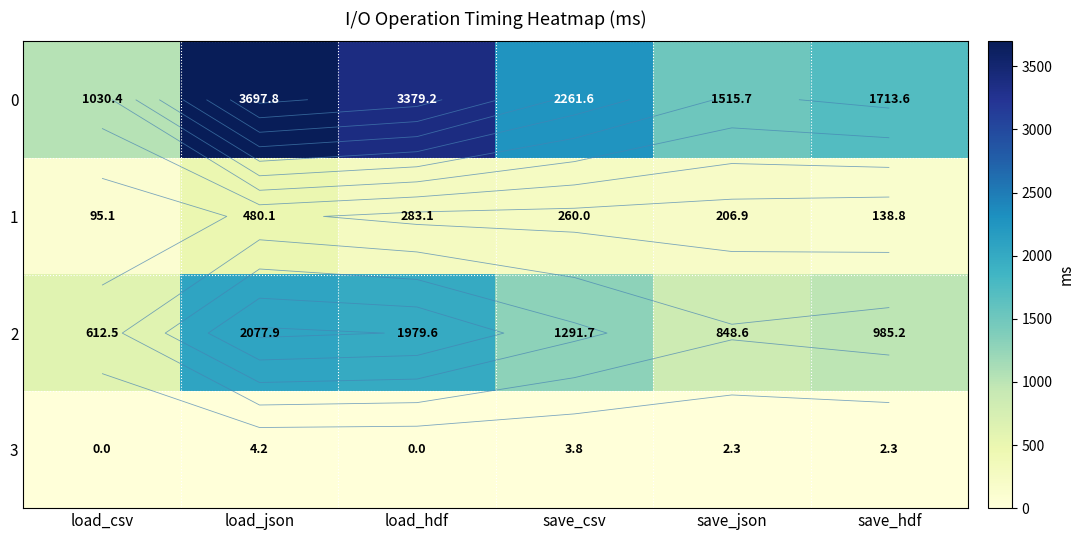

How many series are shown in this chart?

4